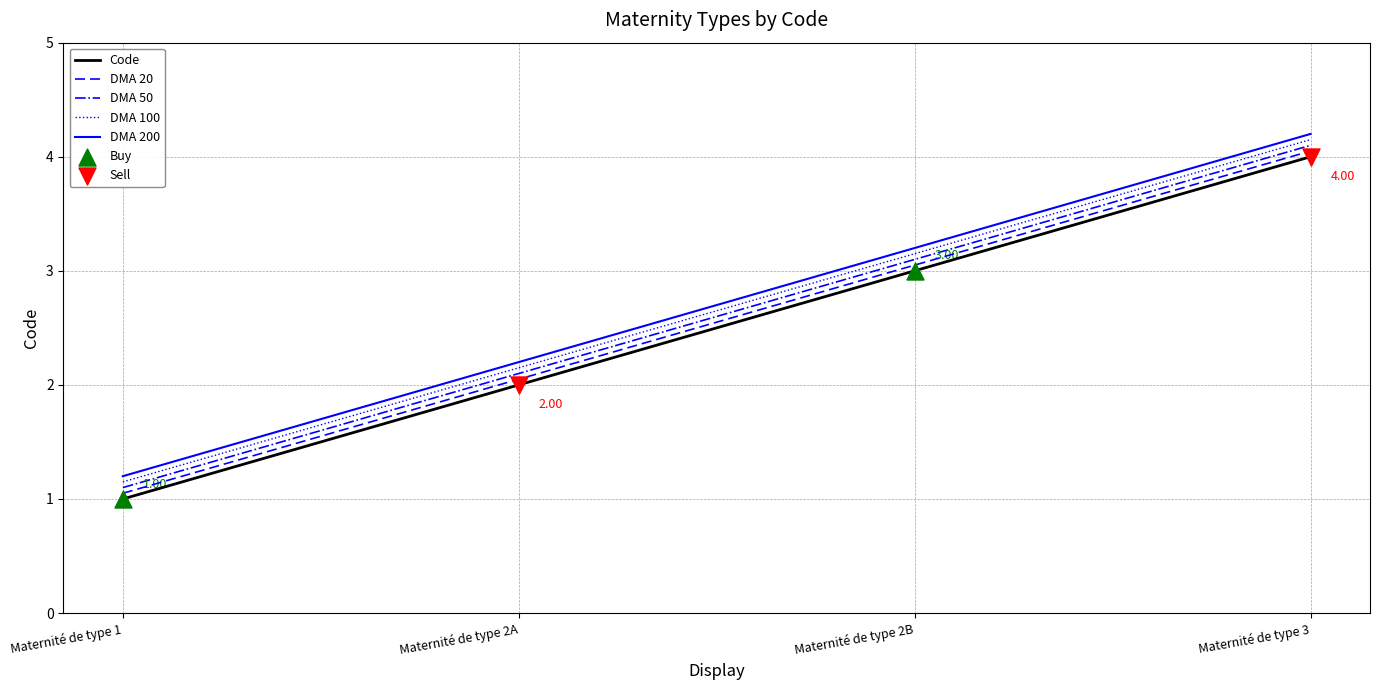

Is the value of DMA 200 at Maternité de type 1 greater than the value of Code at Maternité de type 2A?

No